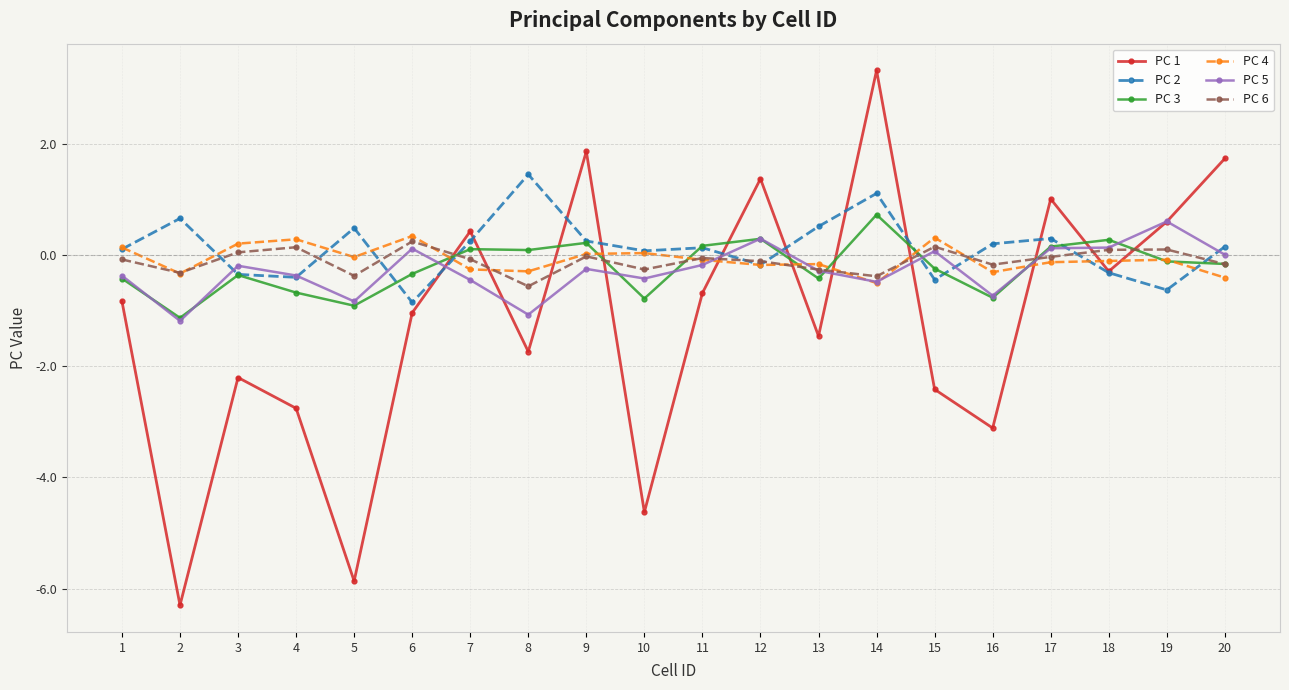

At which category does the chart reach its minimum across all series?

2